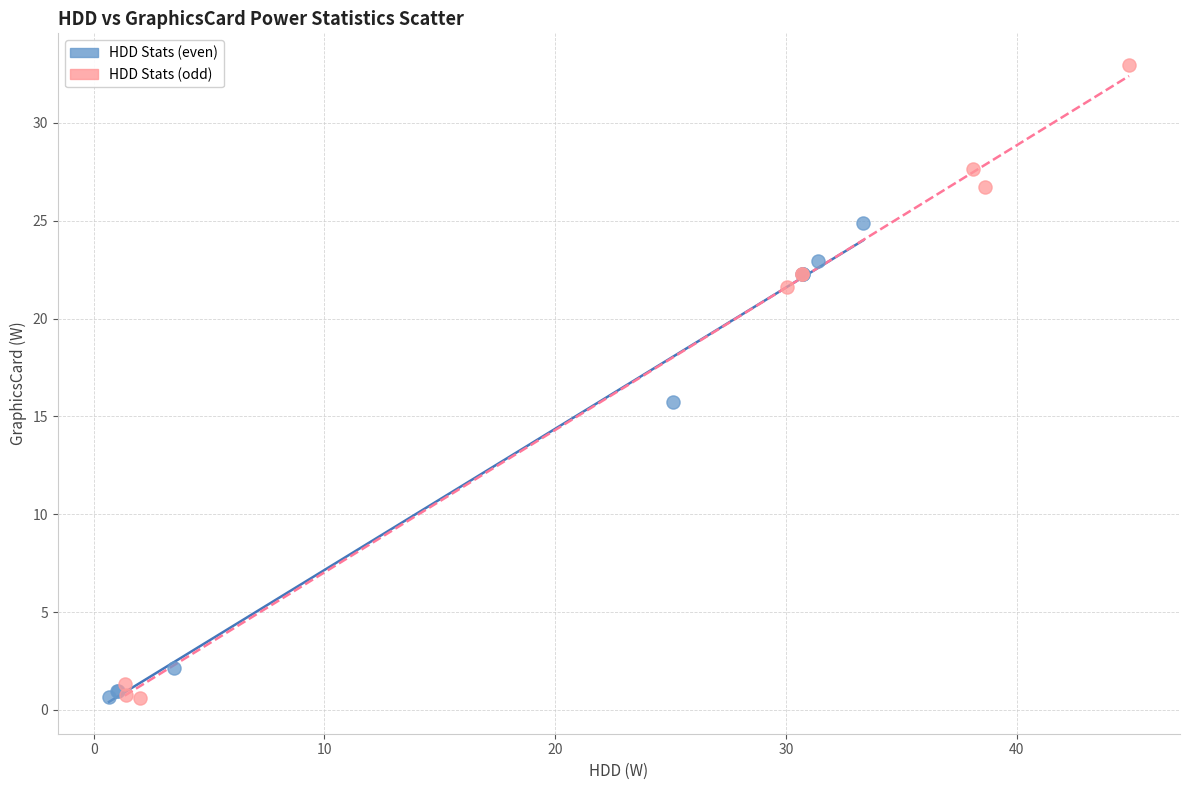

Which series reaches the maximum Y coordinate?

HDD Stats (odd)